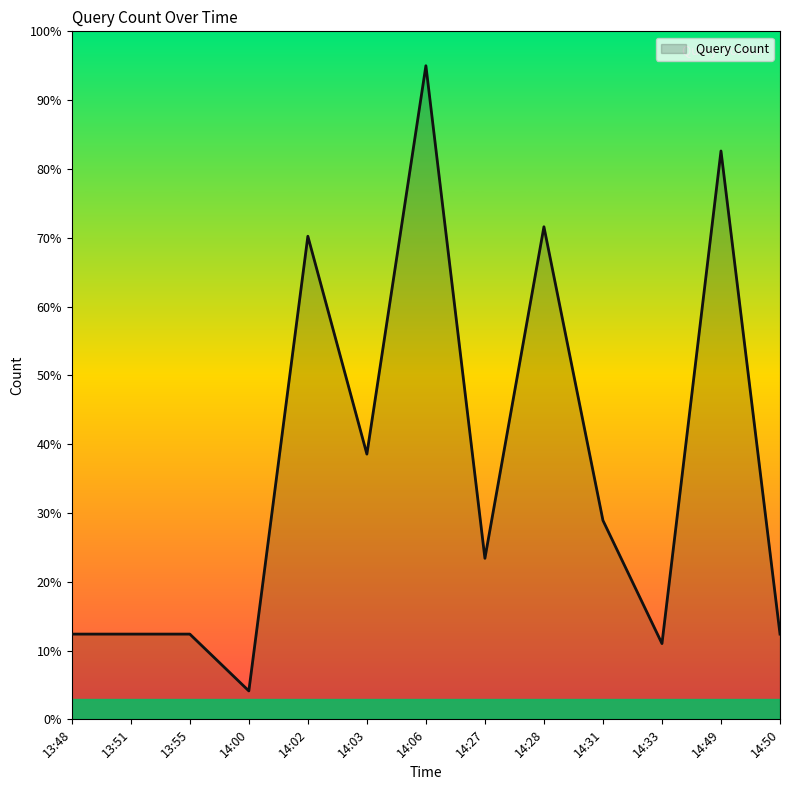

What position from the right is 14:27?

6